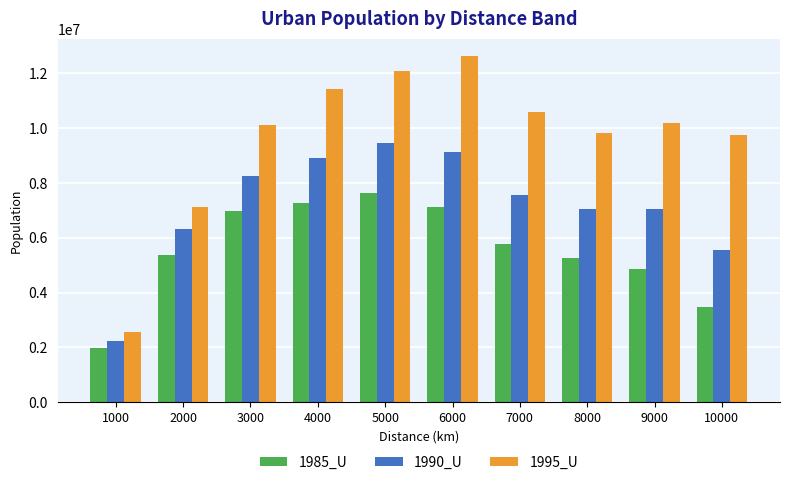

True or false: 1995_U has a value of 10582293 at 7000.

True